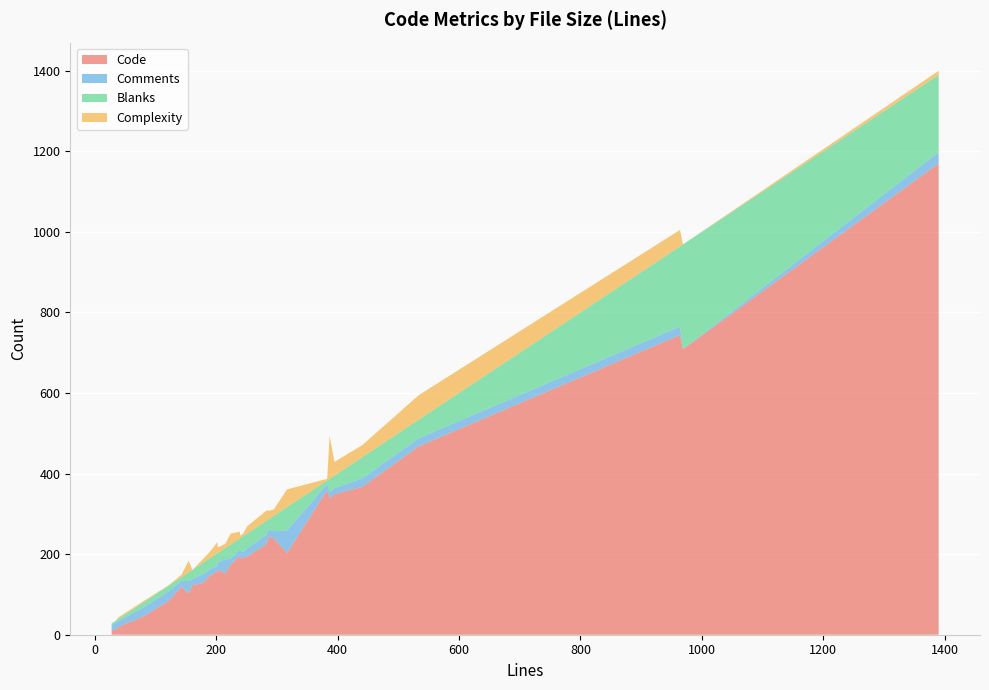

What are all the series names shown in the legend?

Code, Comments, Blanks, Complexity